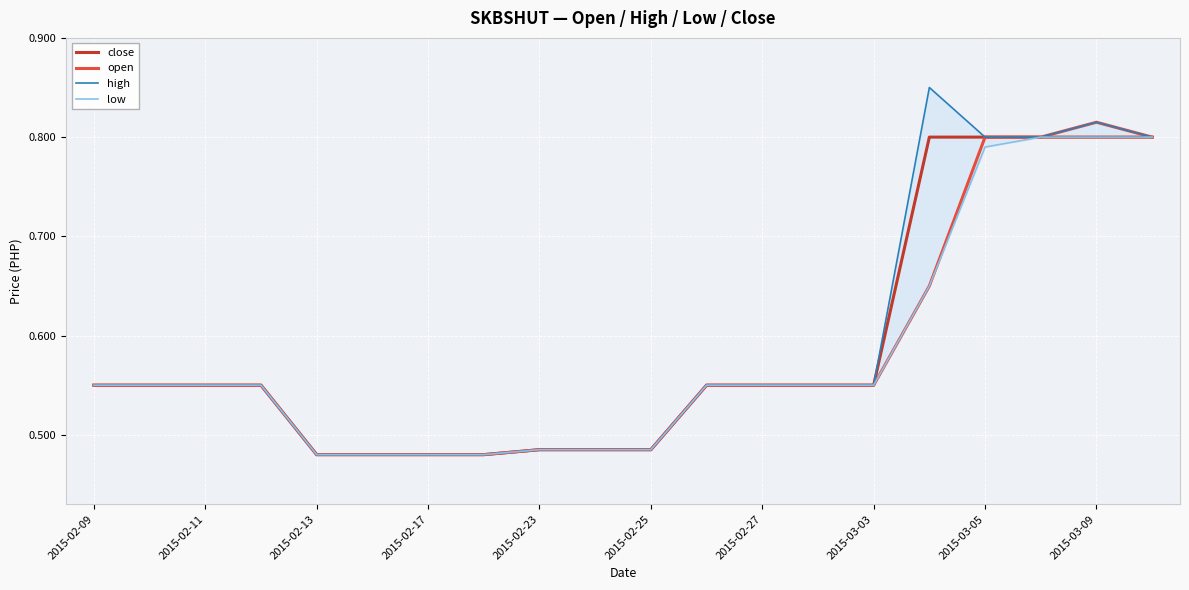

True or false: close has a value of 0.1 at 2015-02-11.

False